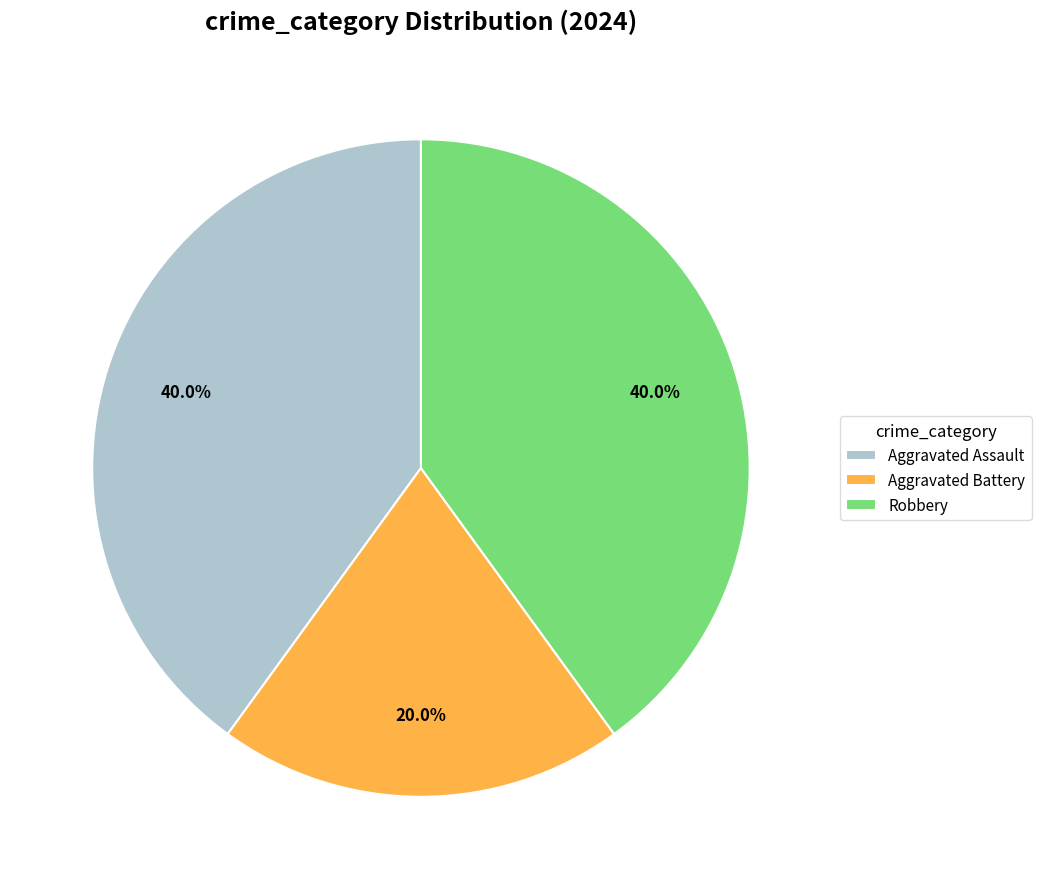

How much of the chart is everything except Robbery?

60.0%